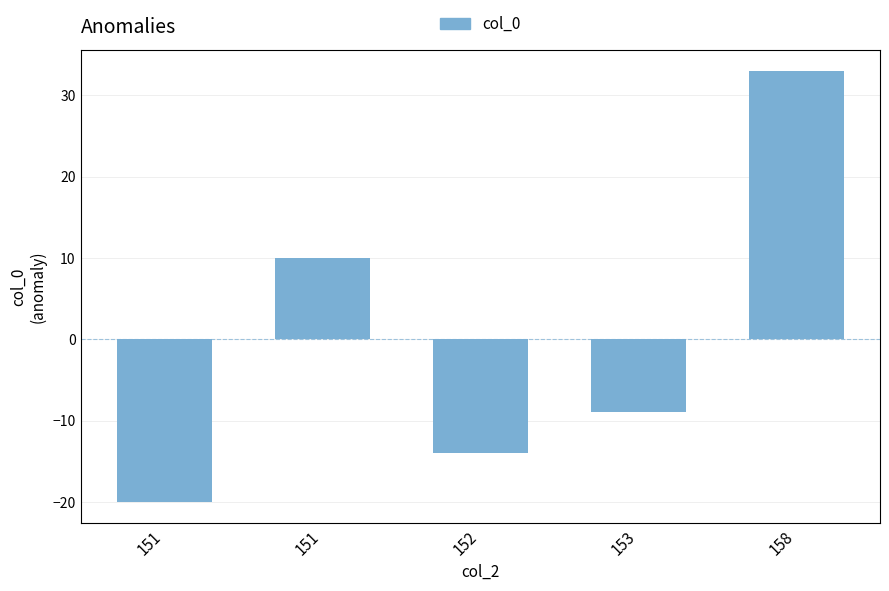

What is the change in value from 152 to 153?

+5